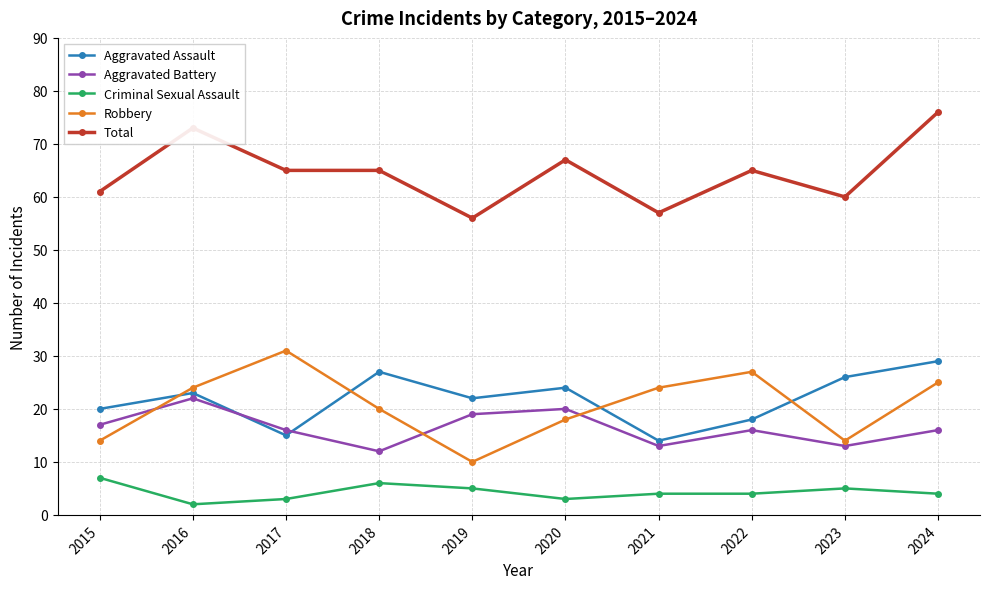

Is the value of Aggravated Battery at 2019 greater than the value of Total at 2016?

No